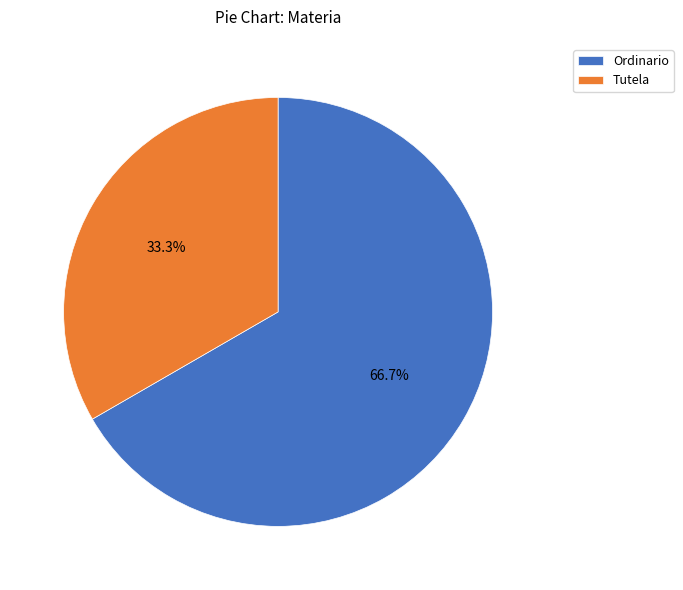

Which category has the smallest portion of the pie?

Tutela